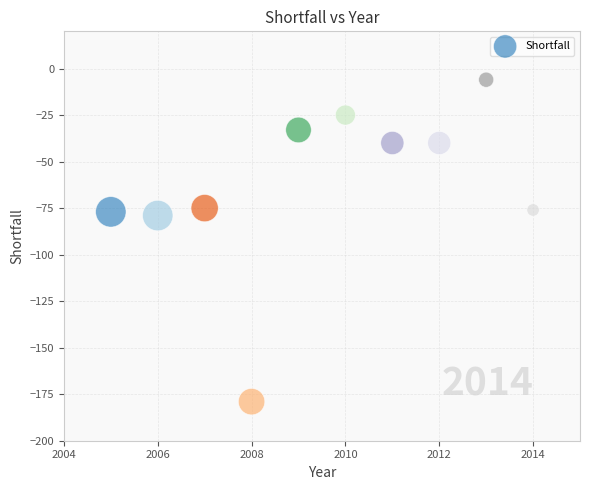

What is the range of X values (max minus min)?

9